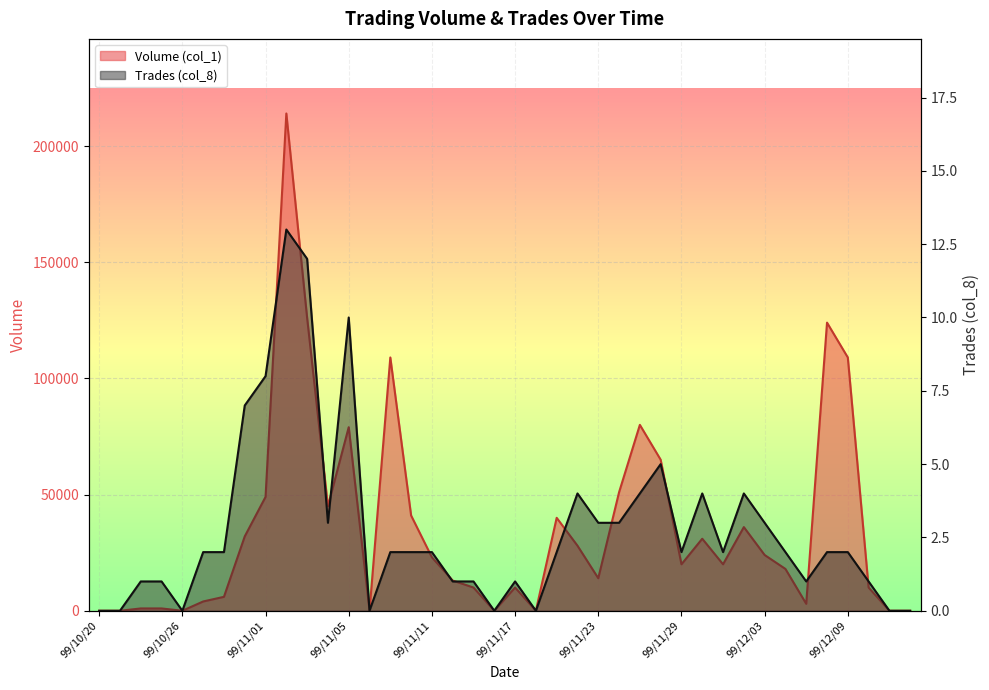

What is the total value across all series at 99/11/10?

41002